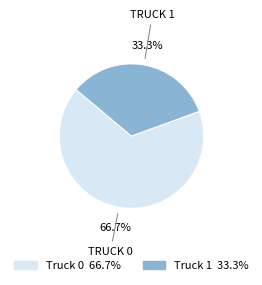

True or false: Truck 1 accounts for 33% of the total.

True